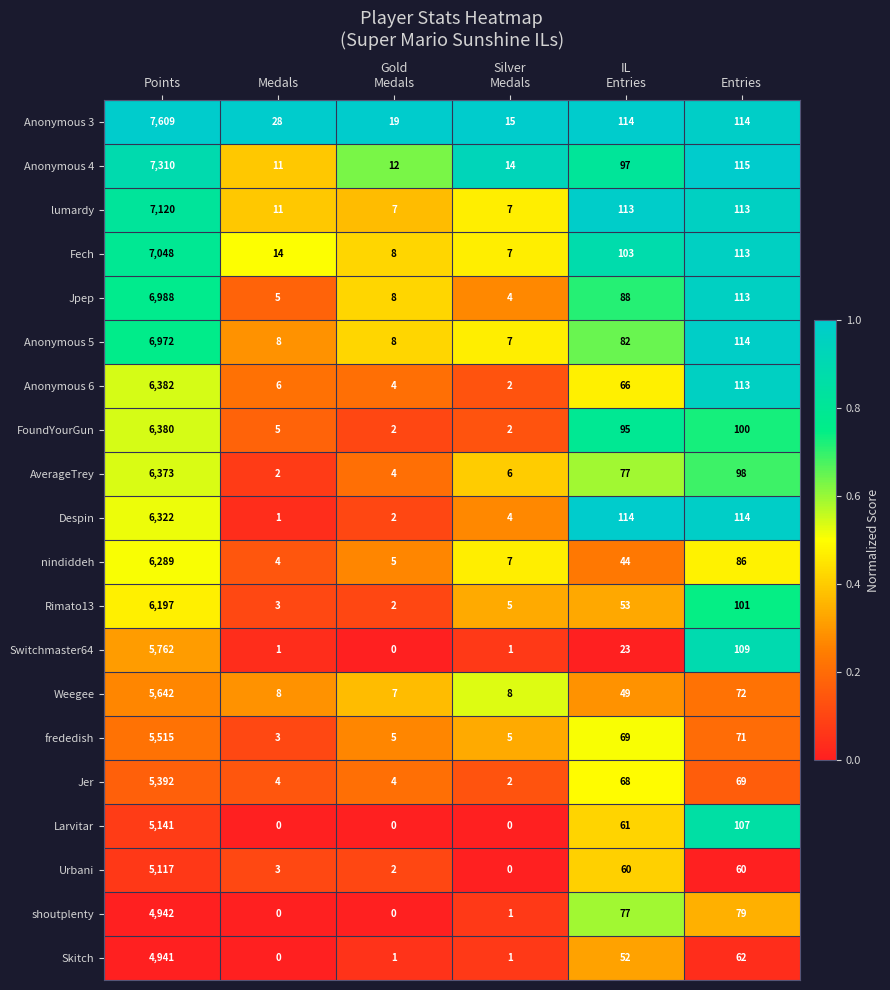

True or false: nindiddeh has a value of 6289 at Points.

True